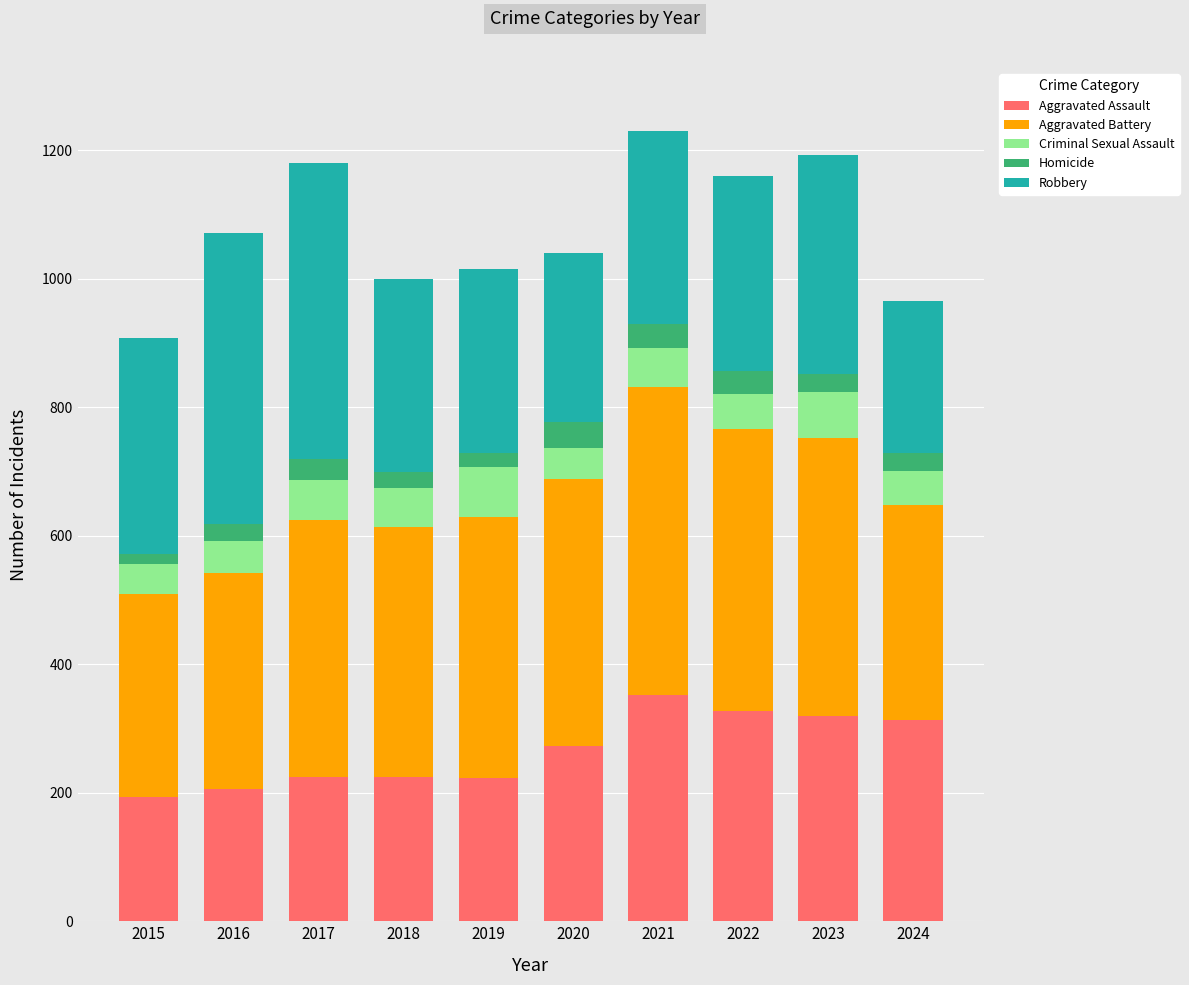

What is the highest value of the Aggravated Assault series?

352